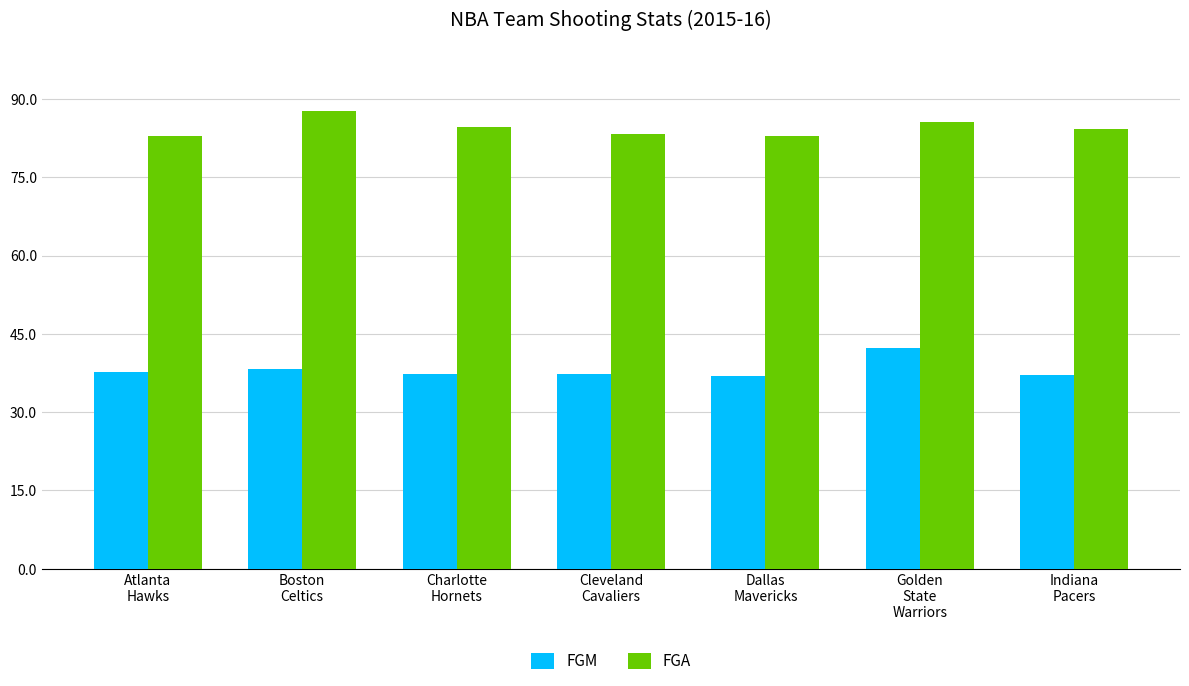

True or false: FGM has a value of 38.3 at Boston
Celtics.

True